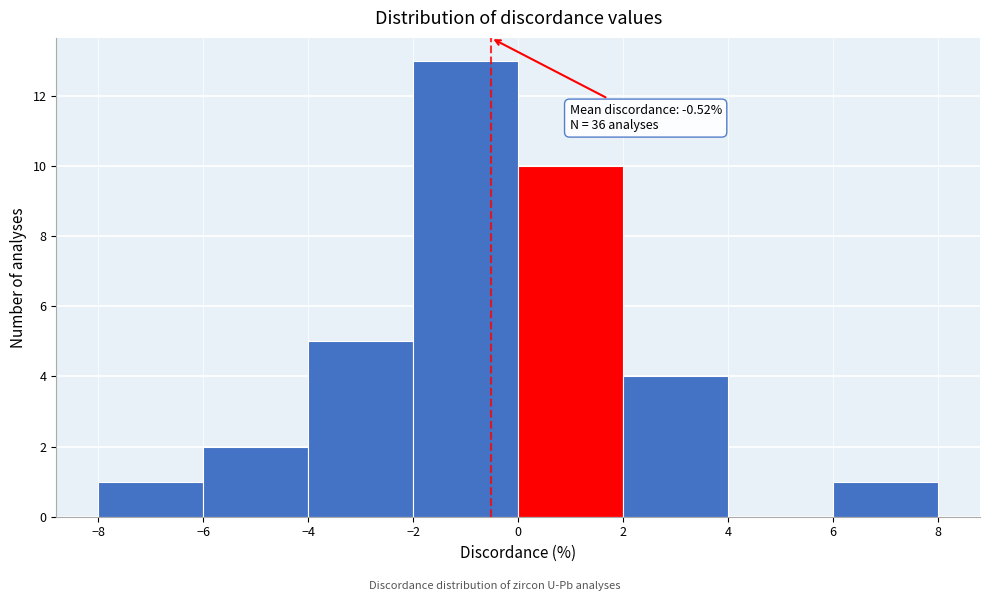

Which range on the x-axis has the tallest bar?

-2 to 0